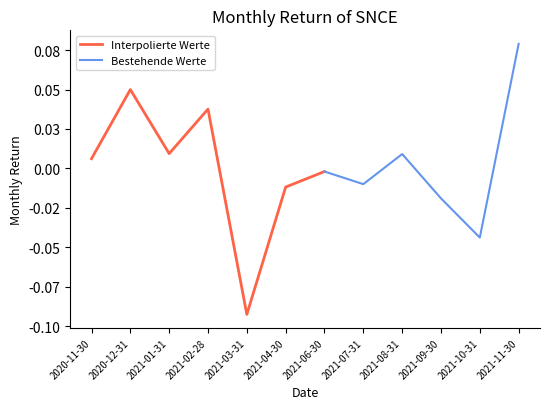

True or false: the data shows -0.0 at 2021-09-30.

True